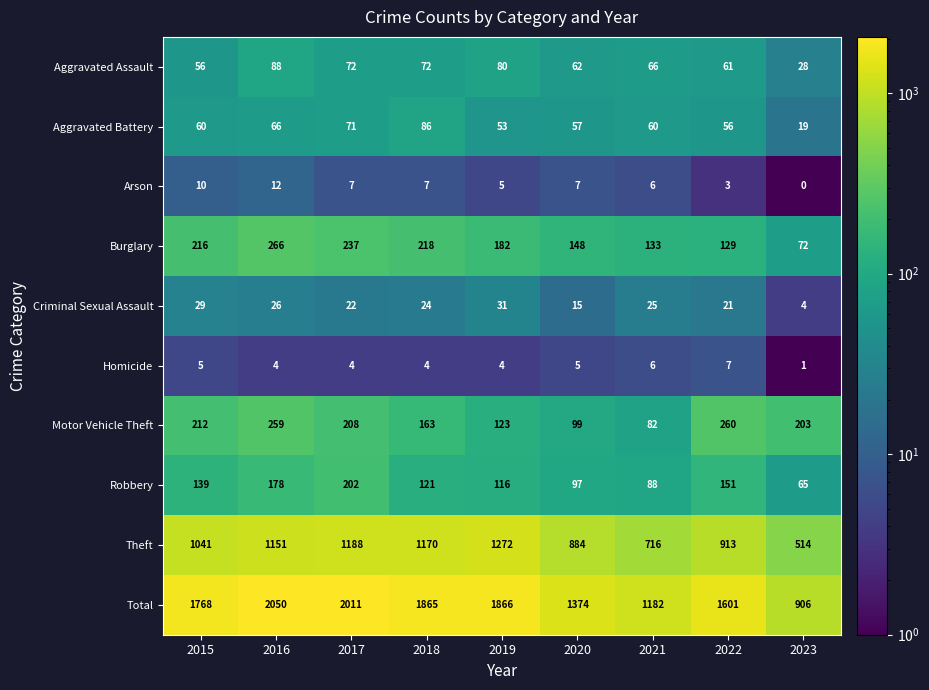

Rank the categories by Robbery value from highest to lowest.

2017, 2016, 2022, 2015, 2018, 2019, 2020, 2021, 2023